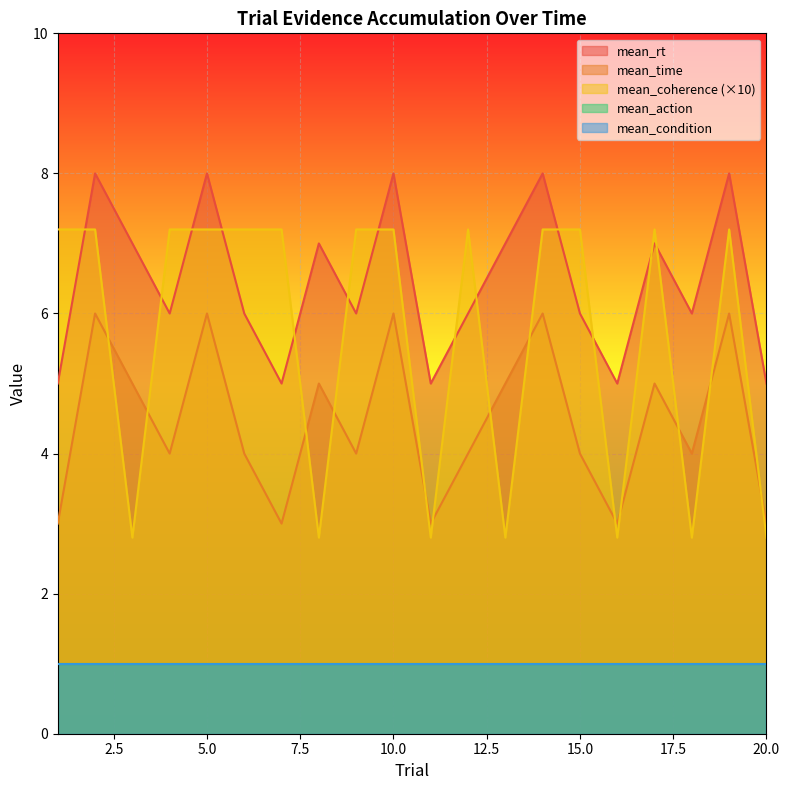

At which category does mean_rt reach its first local peak?

2